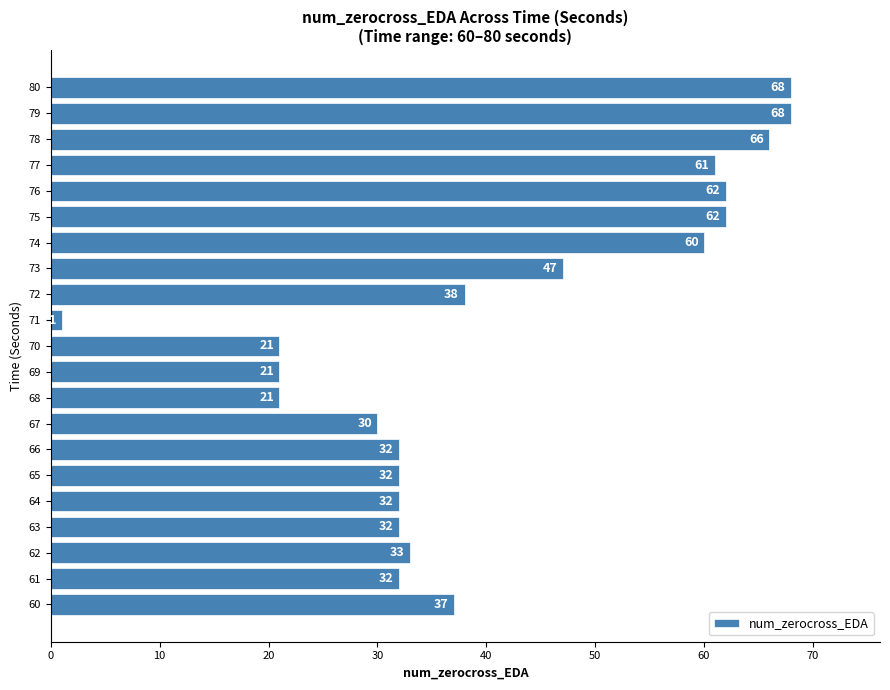

The value at 63 is 15. True or false?

False